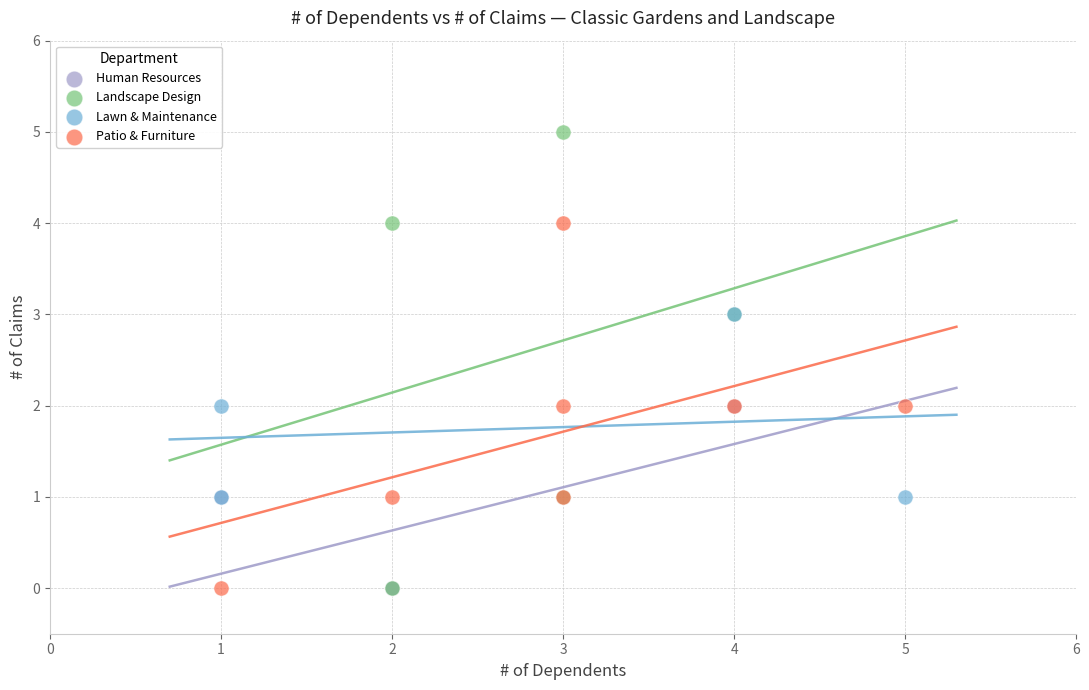

Which series contains the highest Y value?

Landscape Design